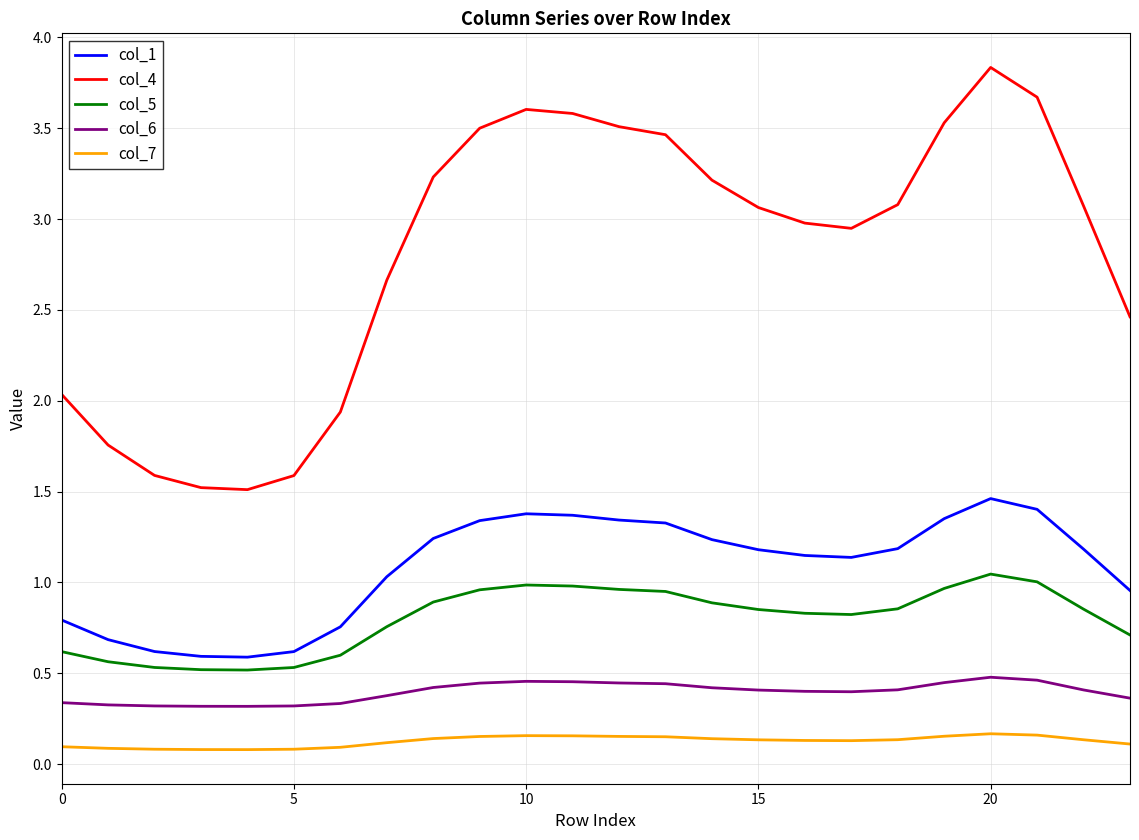

What are all the series names shown in the legend?

col_1, col_4, col_5, col_6, col_7